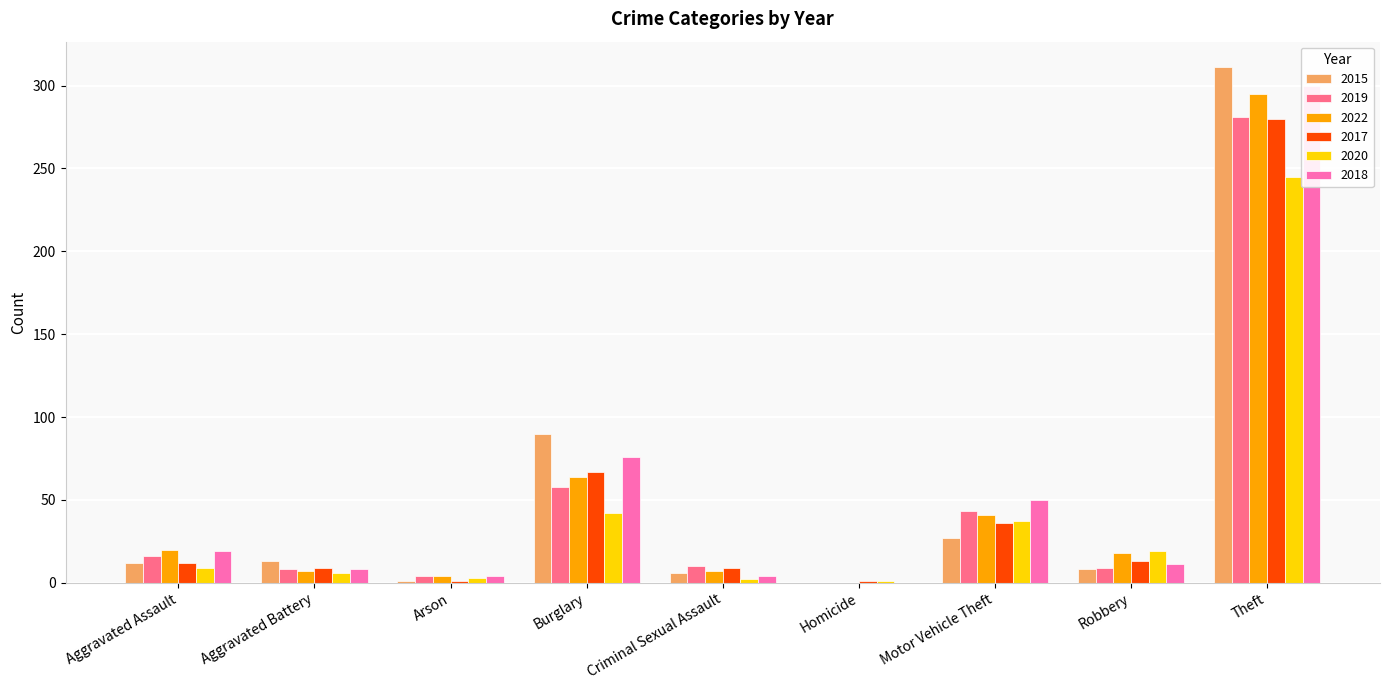

Which series changed the most between Criminal Sexual Assault and Theft?

2015